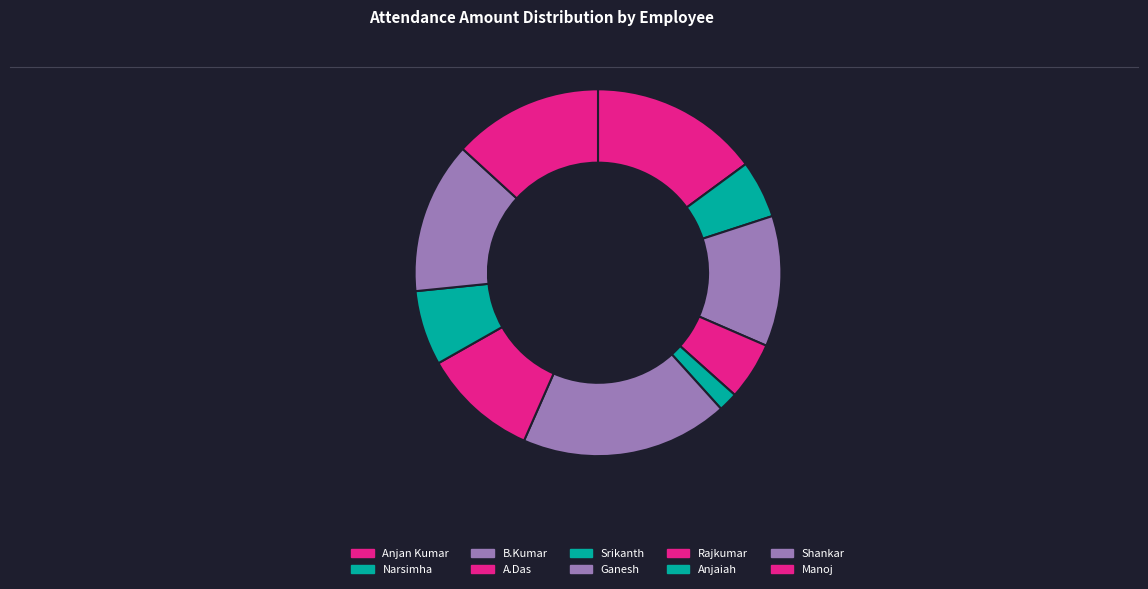

How many segments does this pie chart have?

10